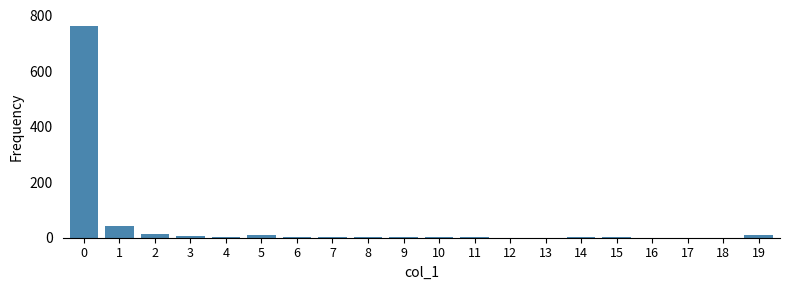

Is it true that the value at 13 is 0?

True